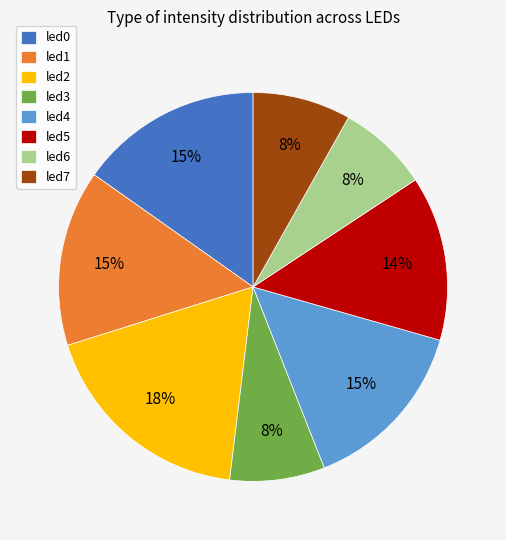

To the nearest percent, what is the difference between the led5 and led6 slice percentages?

6%